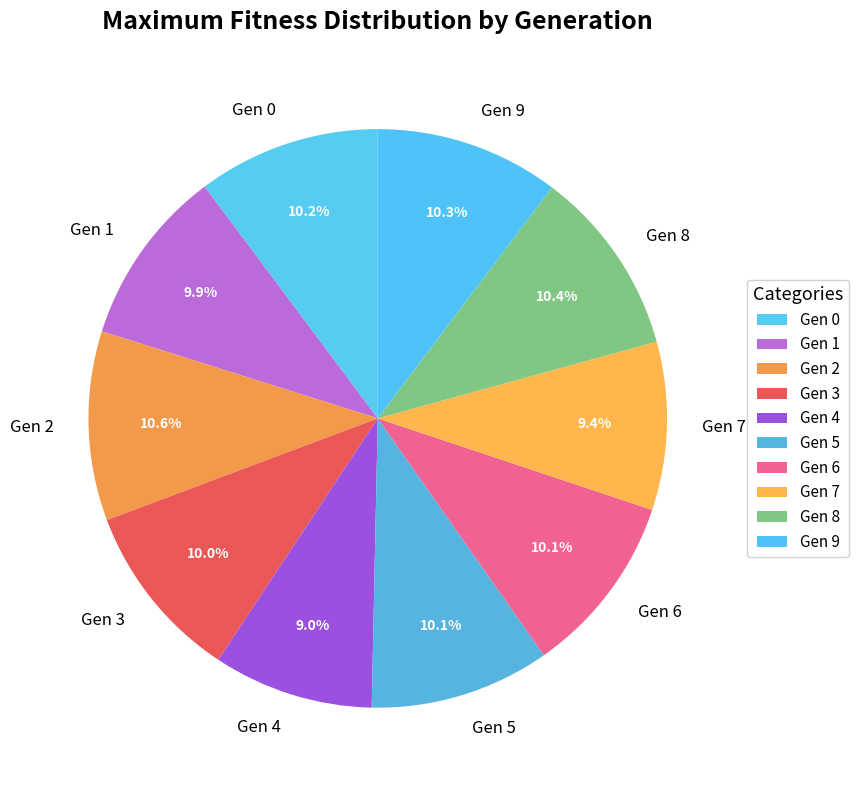

How many slices are in this pie chart?

10